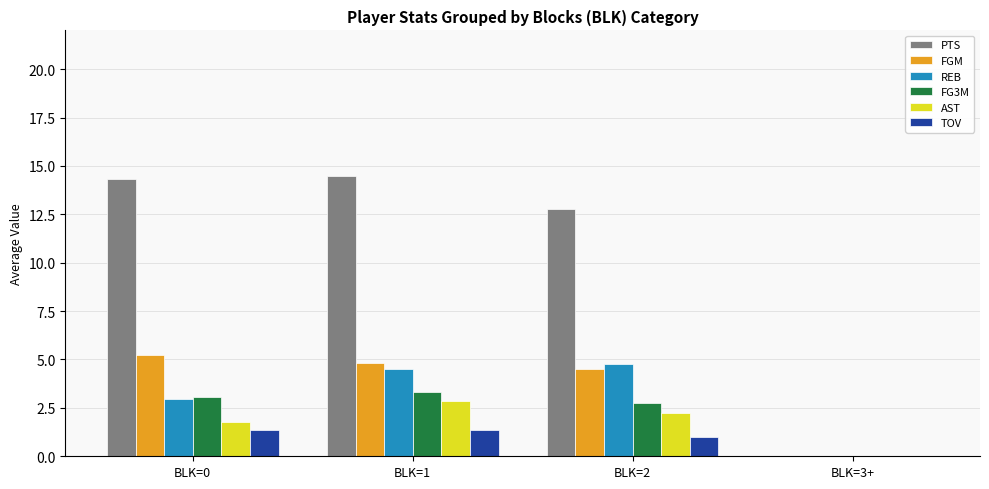

Count the number of categories in the chart.

4